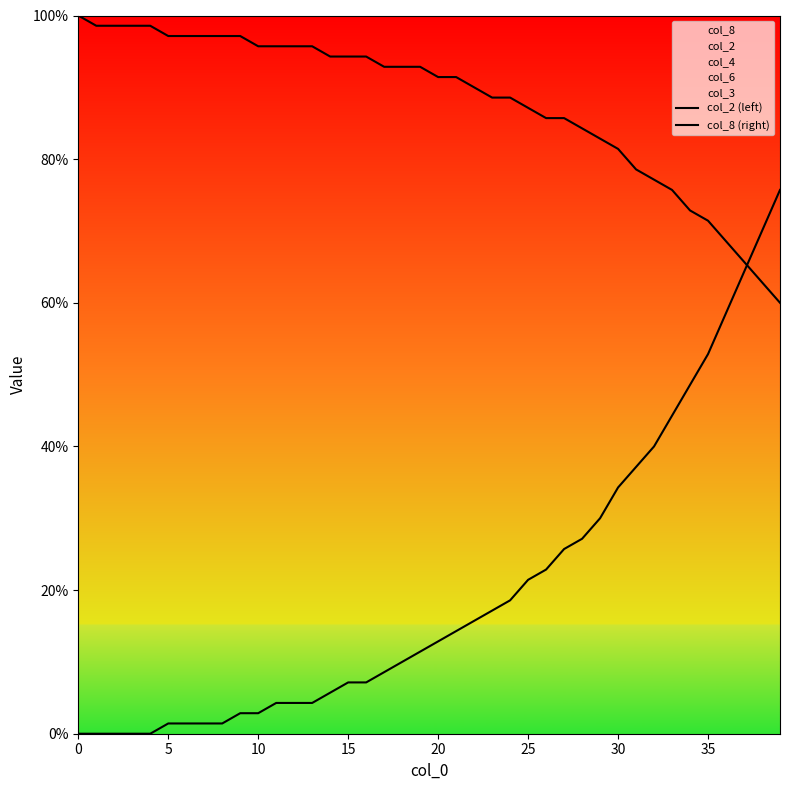

Where do col_8 (right) and col_2 (left) first cross each other?

37 and 38